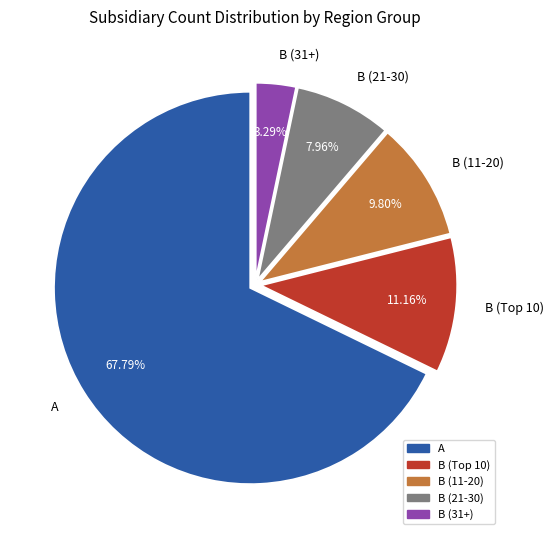

Which slice is the smallest?

B (31+)